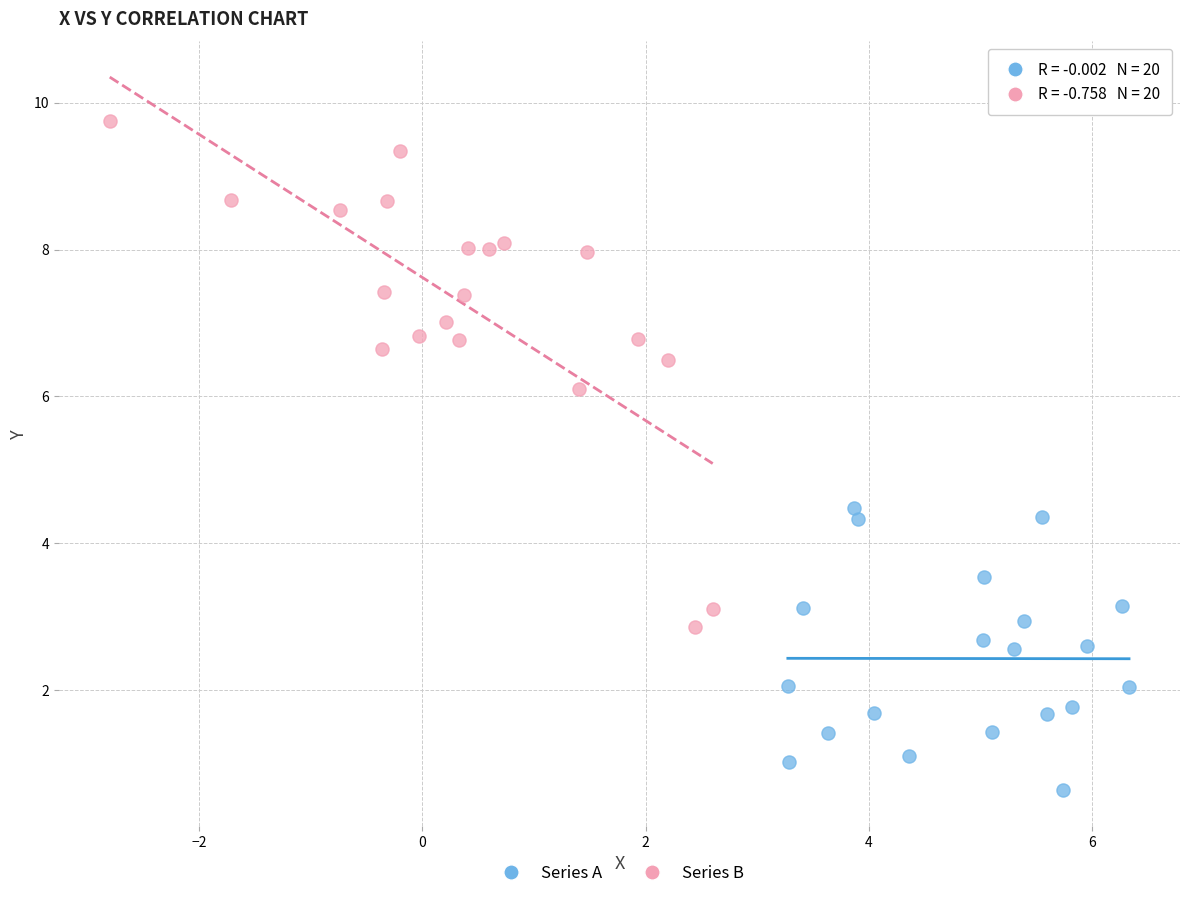

What are all the series names shown in the legend?

Series A, Series B